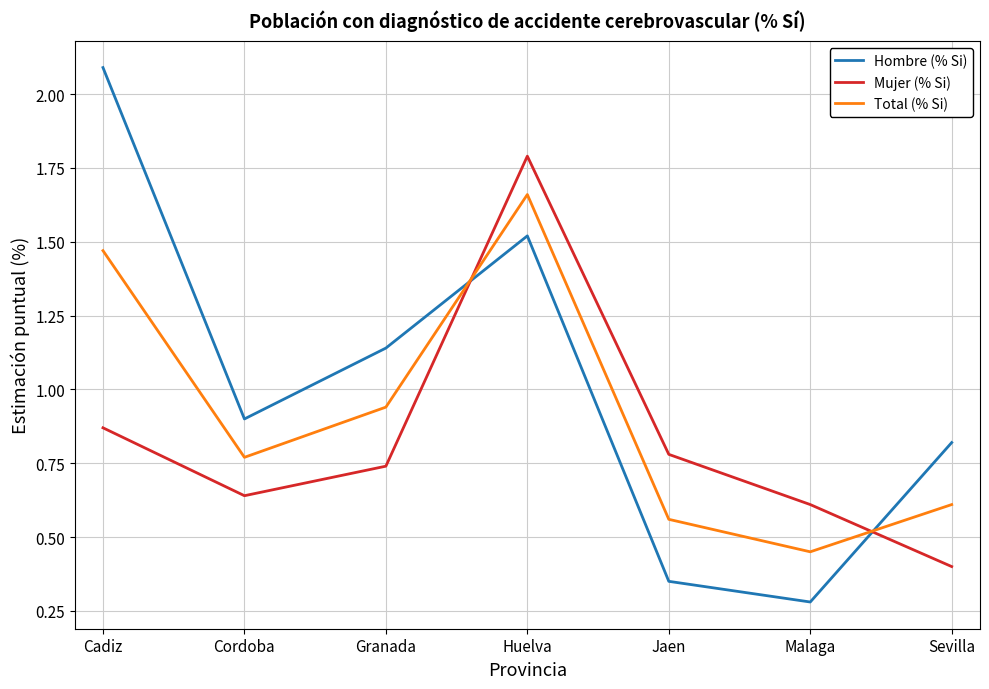

Which series has the largest total across all categories?

Hombre (% Si)